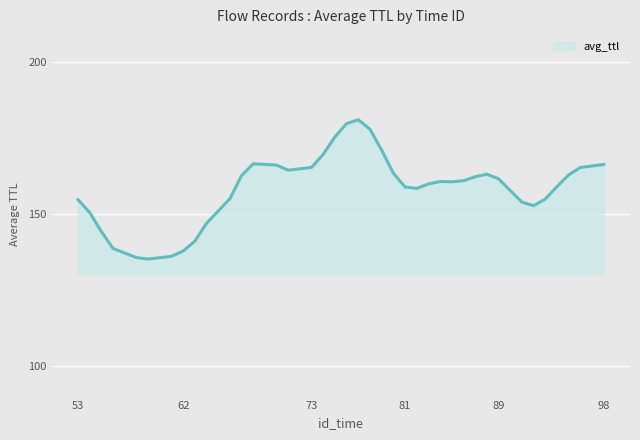

The chart shows a value of 159.0 at 81. True or false?

True